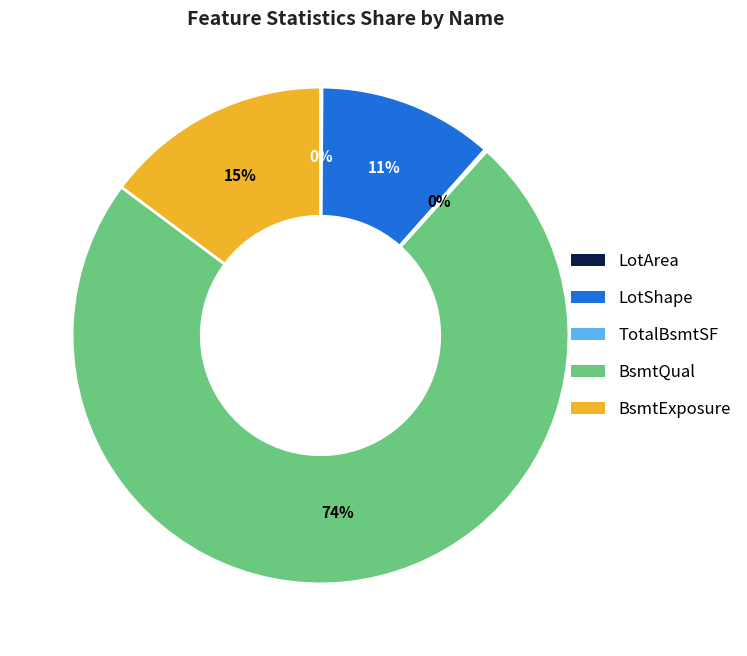

Is BsmtQual the majority of the pie?

Yes